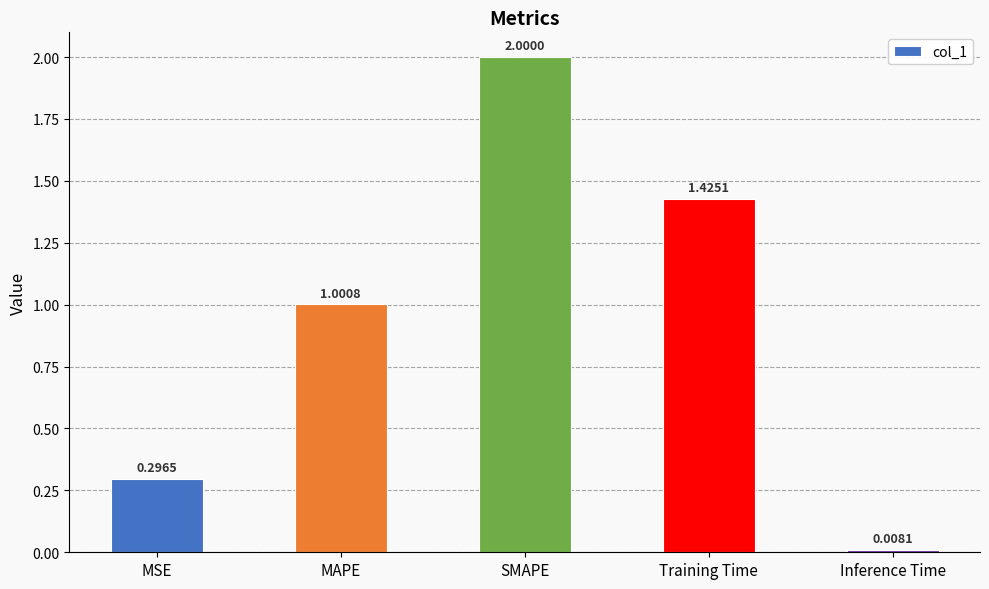

Where is the data nearest to the value 1?

MAPE